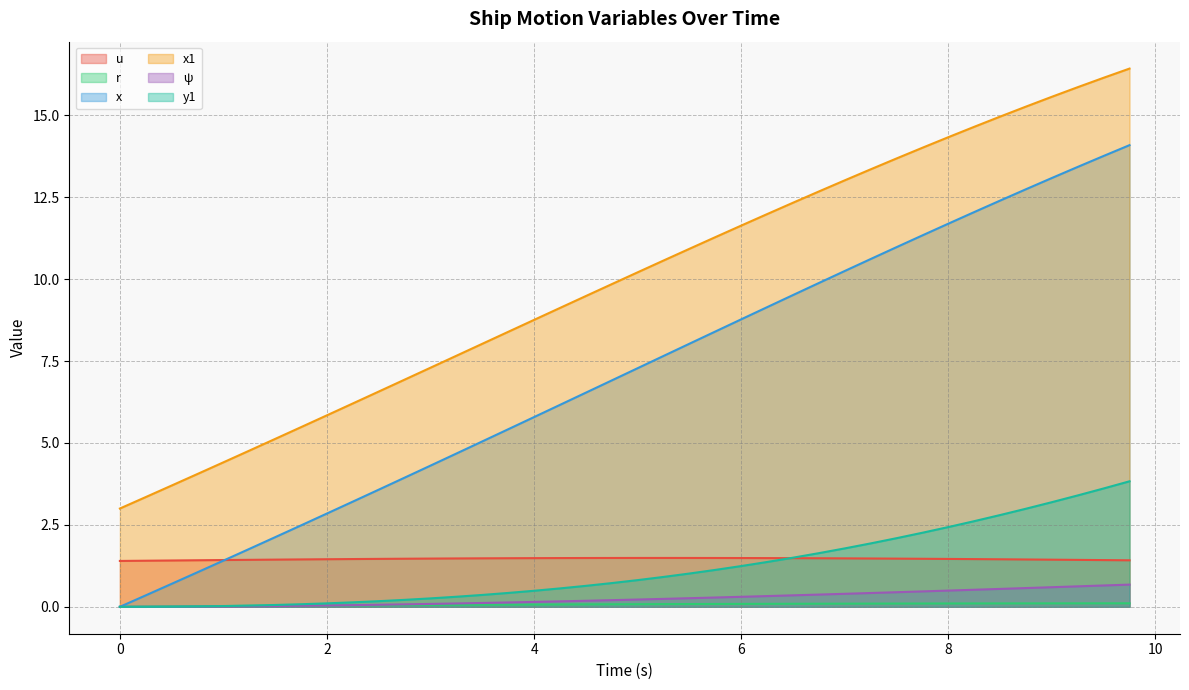

What is the value of the u point at the 6th from the left?

1.4